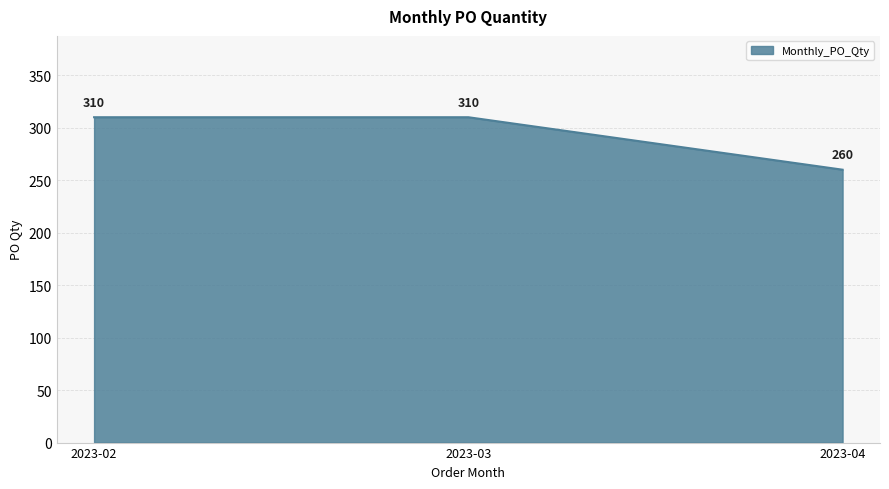

Is it true that the value at 2023-03 is 549?

False